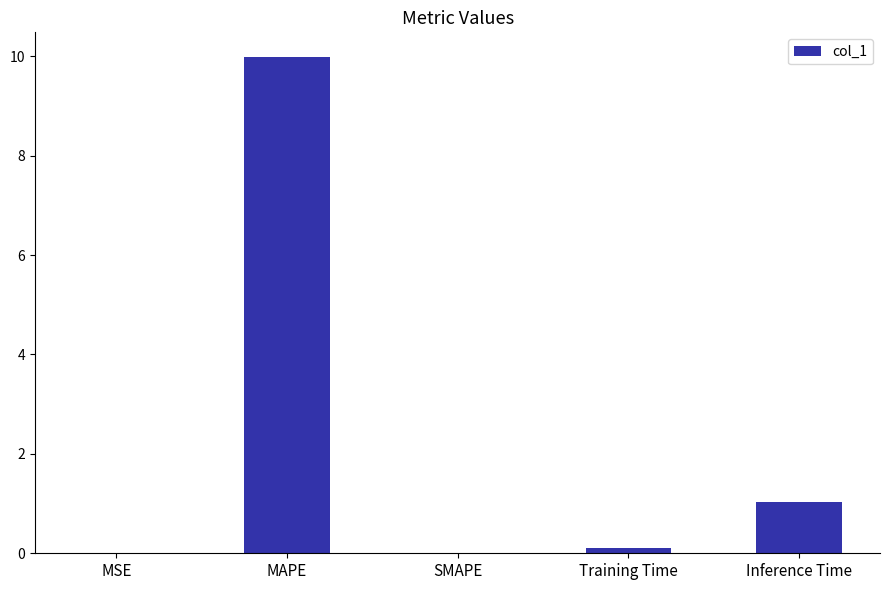

Between Training Time and MAPE, which is larger?

MAPE